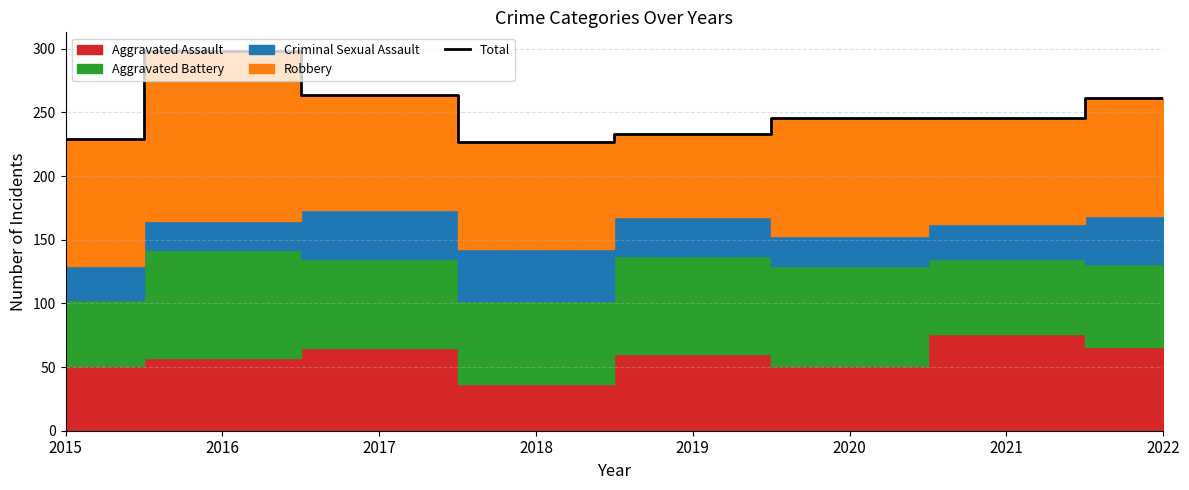

What is the sum of the values at 2020 and 2016?

544